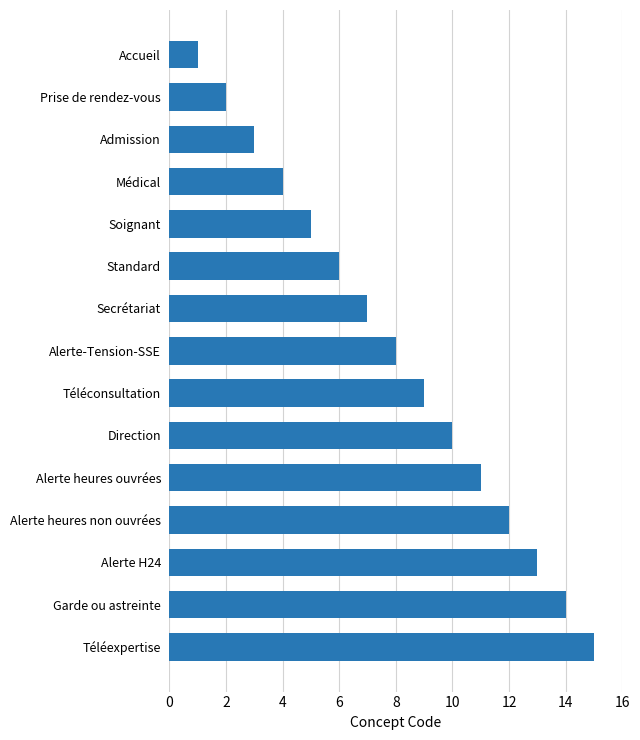

Are the bars horizontal?

Yes